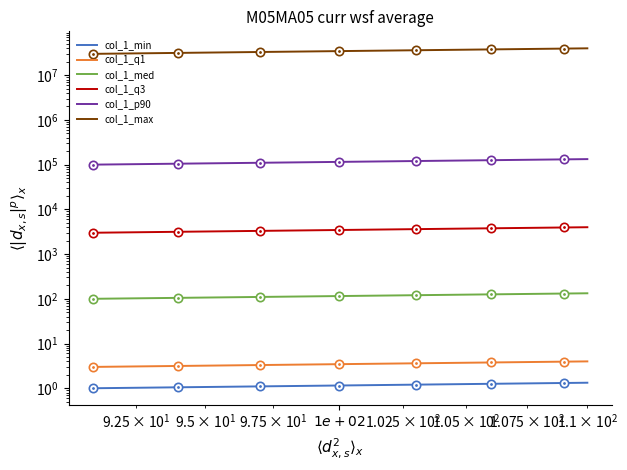

What is the minimum value shown in the chart?

1.0